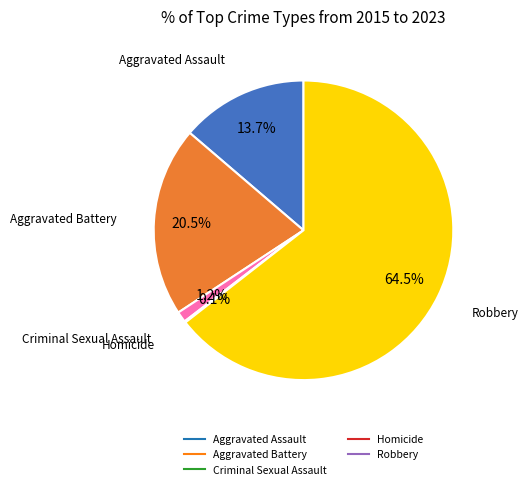

Which has a higher value, Aggravated Battery or Robbery?

Robbery